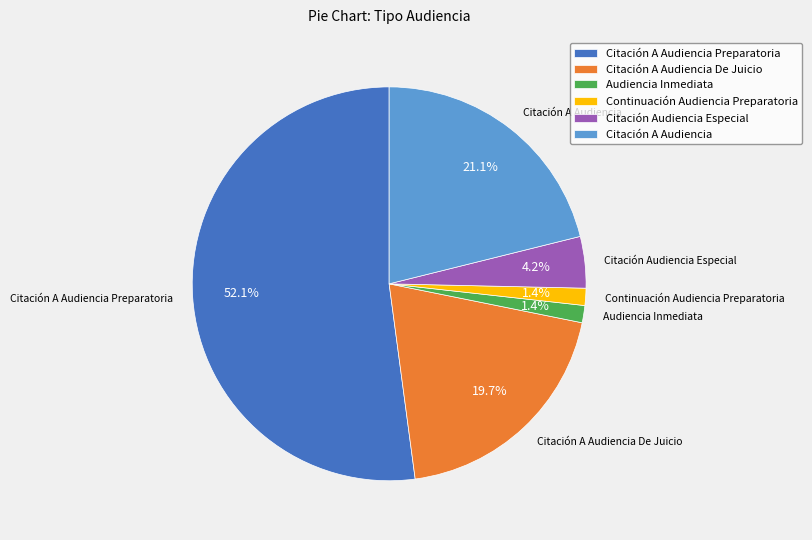

Which category has the biggest portion of the pie?

Citación A Audiencia Preparatoria